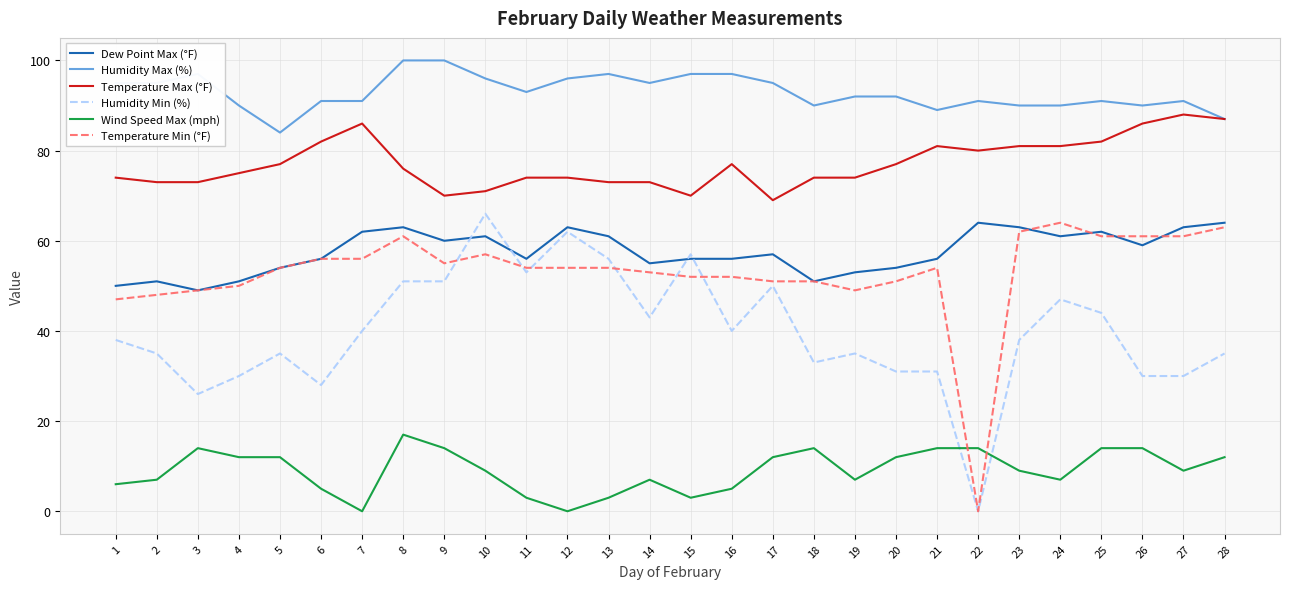

What is the difference between the maximum and minimum values in the Humidity Min (%) series?

66